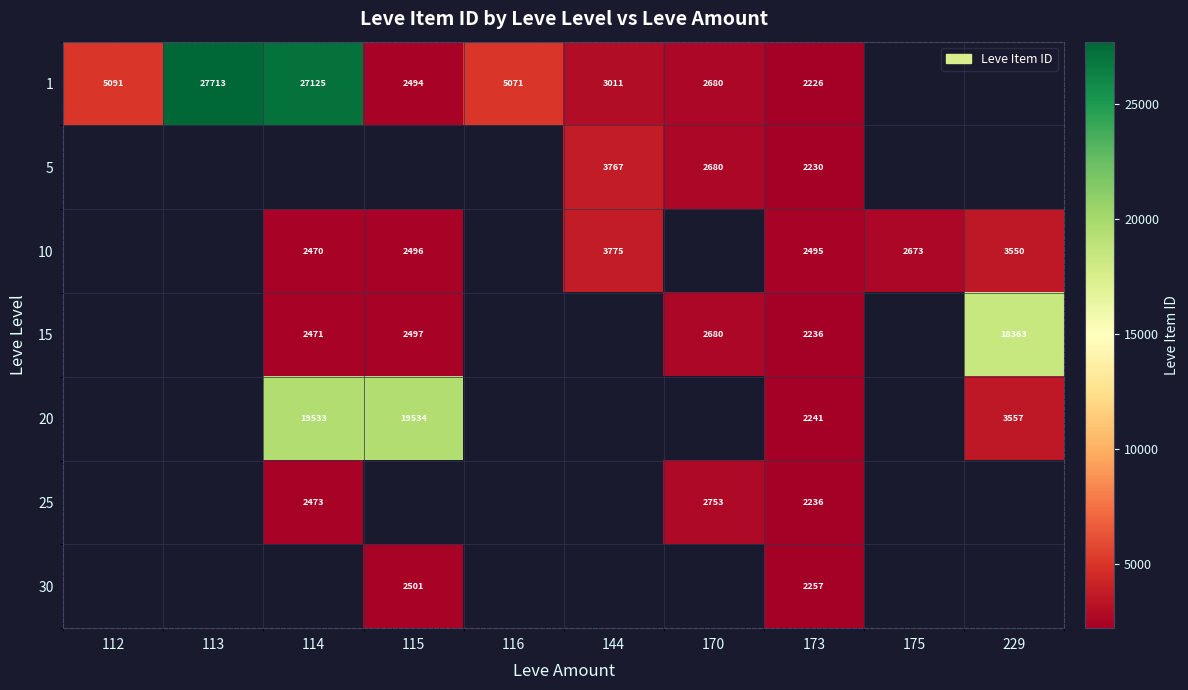

The 5 series shows 834 at 144. True or false?

False